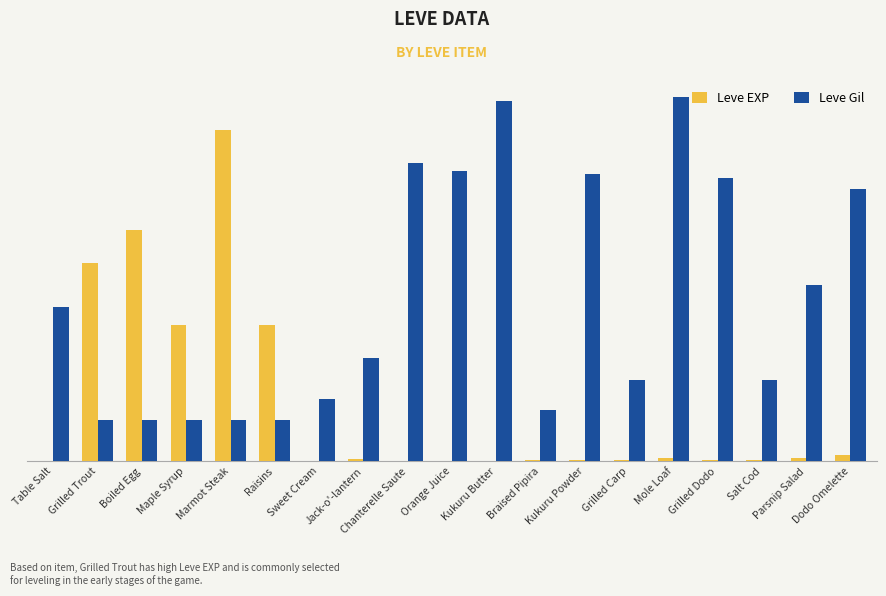

Reading right to left, transcribe all the data shown in this chart.

Leve EXP: 17	10	3	4	9	3	3	3	1	2	1	6	1	370	900	370	630	540	1
Leve Gil: 740	480	220	770	990	220	780	140	980	790	810	280	170	112	113	112	112	112	420